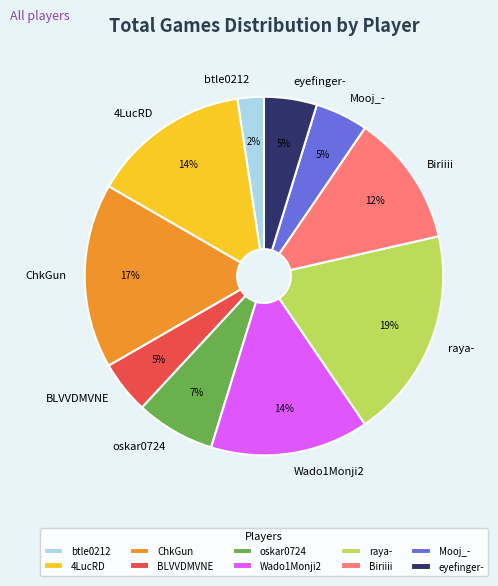

What is the ratio of the value at Wado1Monji2 to the value at Biriiii?

1.2